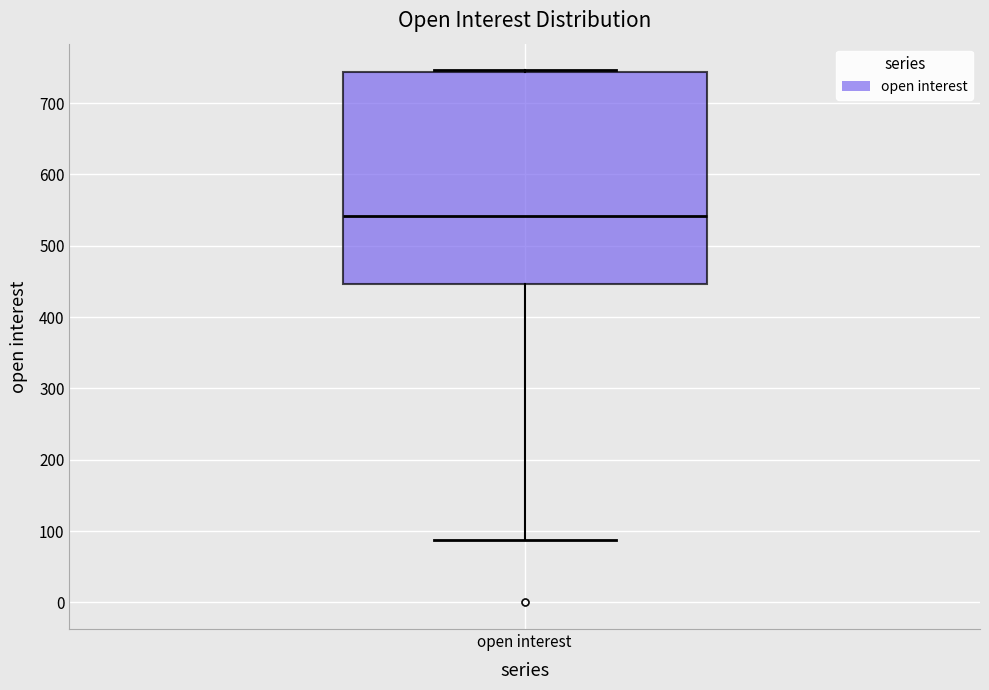

Read this box plot against the y-axis: the position of the median line, the range covered by the box, and the ends of both whiskers. The values are not printed on the chart, so give them approximately, as read against the axis.

median 540, box 450 to 740, whiskers 90 to 750